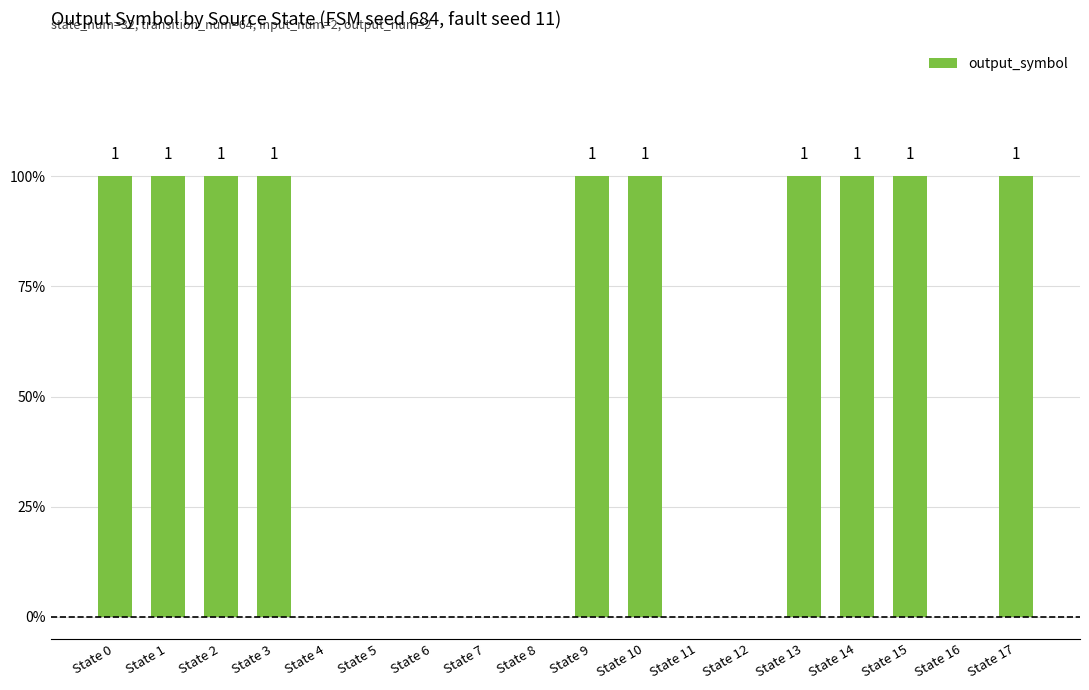

The chart shows a value of 0 at State 3. True or false?

False